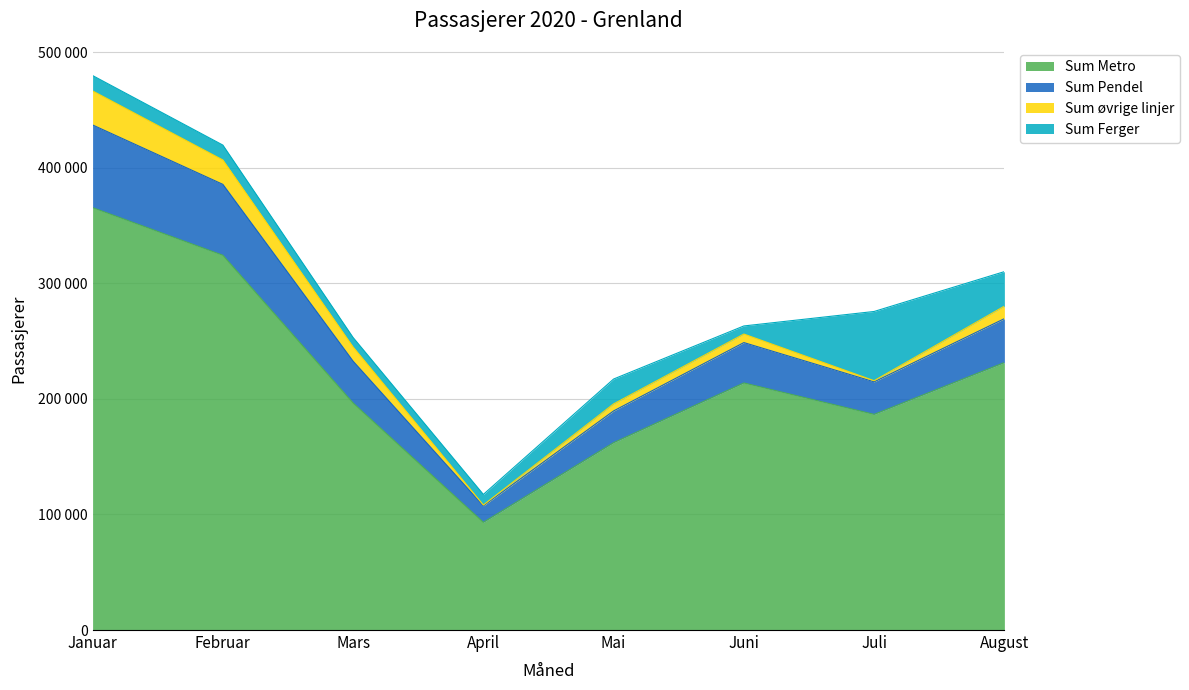

What is the maximum value shown in the chart?

466594